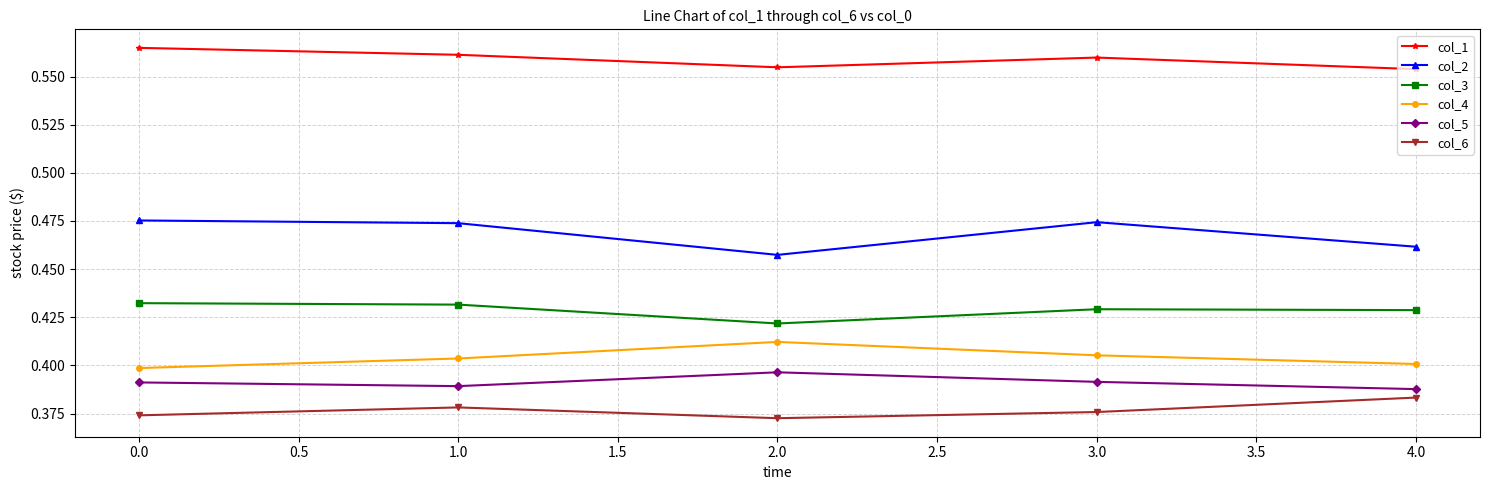

What is the label of the 2nd point from the left?

1.0